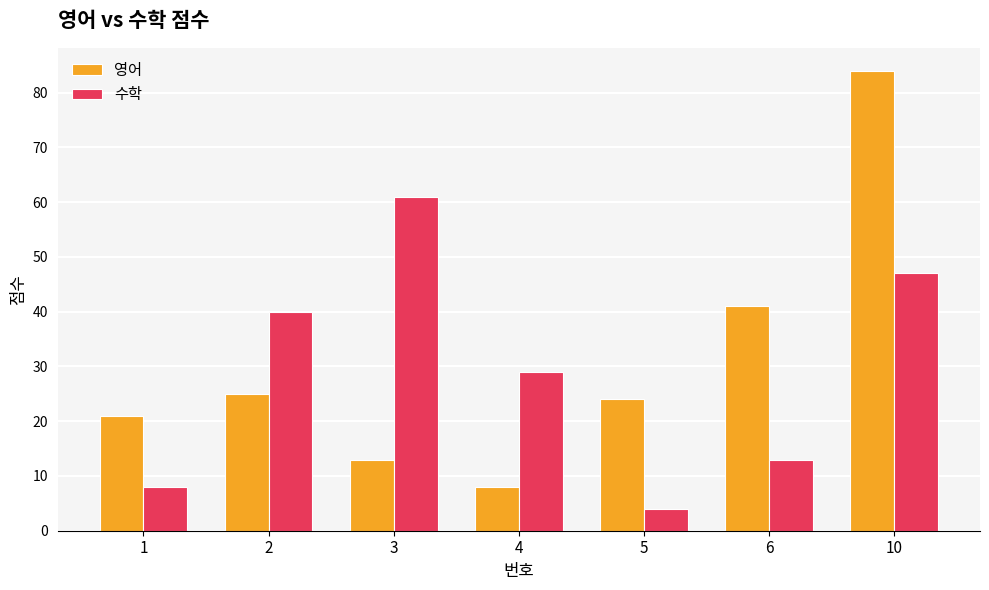

What is the sum of all 수학 values?

202